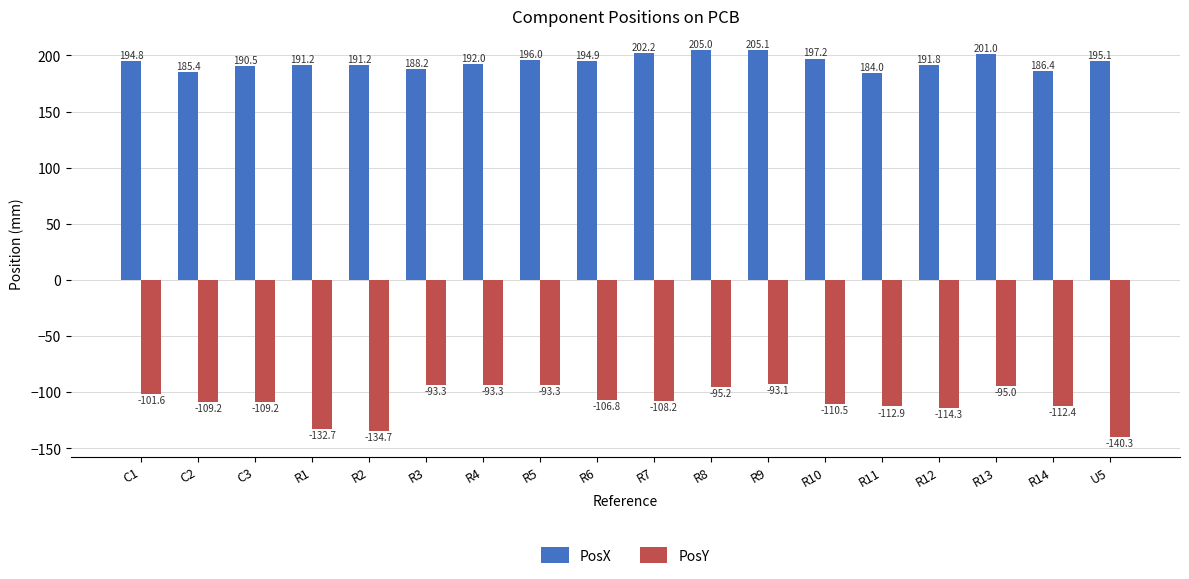

Which category has the highest value in the PosX series?

R9